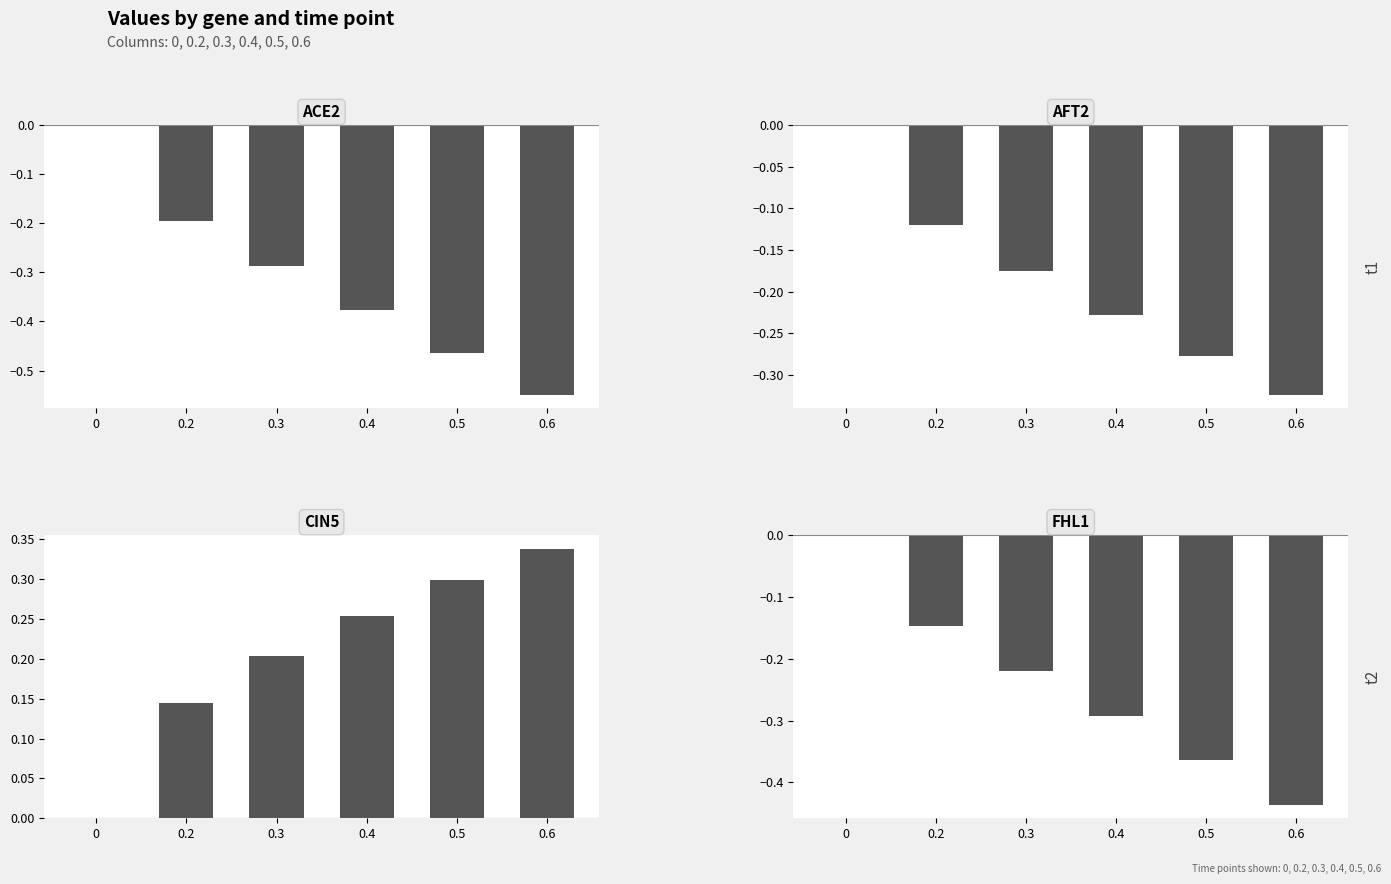

Reading left to right, extract all data points from this chart.

ACE2: 0=0.0	0.2=-0.2	0.3=-0.3	0.4=-0.4	0.5=-0.5	0.6=-0.5
AFT2: 0=0.0	0.2=-0.1	0.3=-0.2	0.4=-0.2	0.5=-0.3	0.6=-0.3
CIN5: 0=0.0	0.2=0.1	0.3=0.2	0.4=0.3	0.5=0.3	0.6=0.3
FHL1: 0=0.0	0.2=-0.1	0.3=-0.2	0.4=-0.3	0.5=-0.4	0.6=-0.4